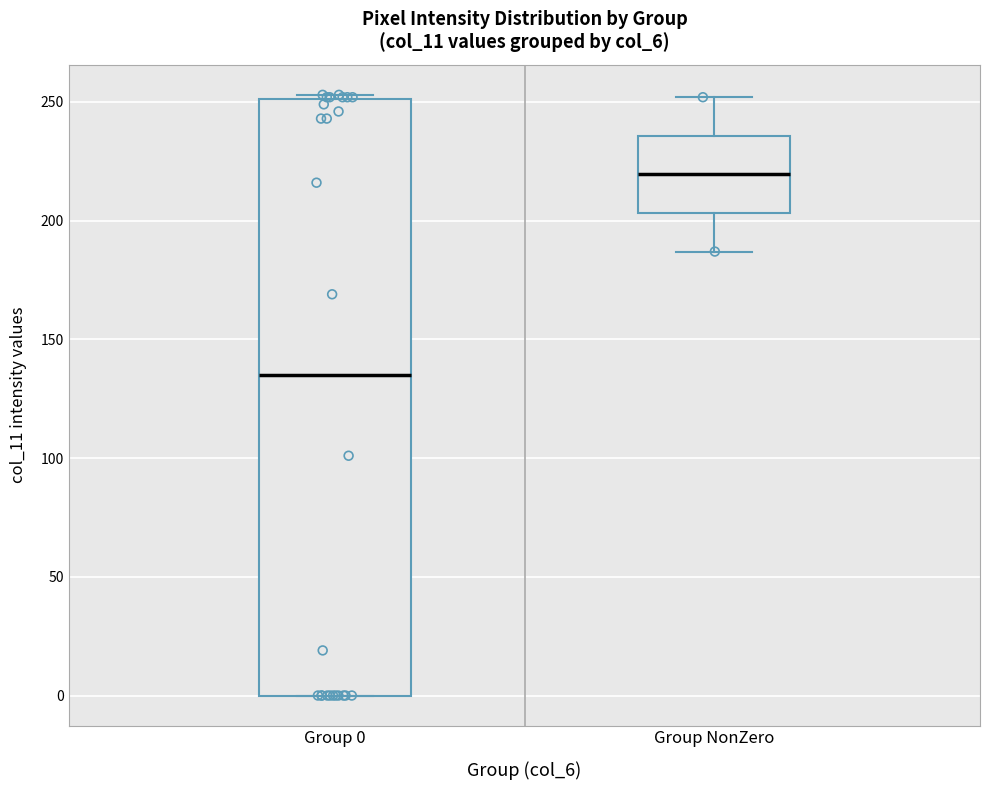

Which box has the lowest median line?

Group 0